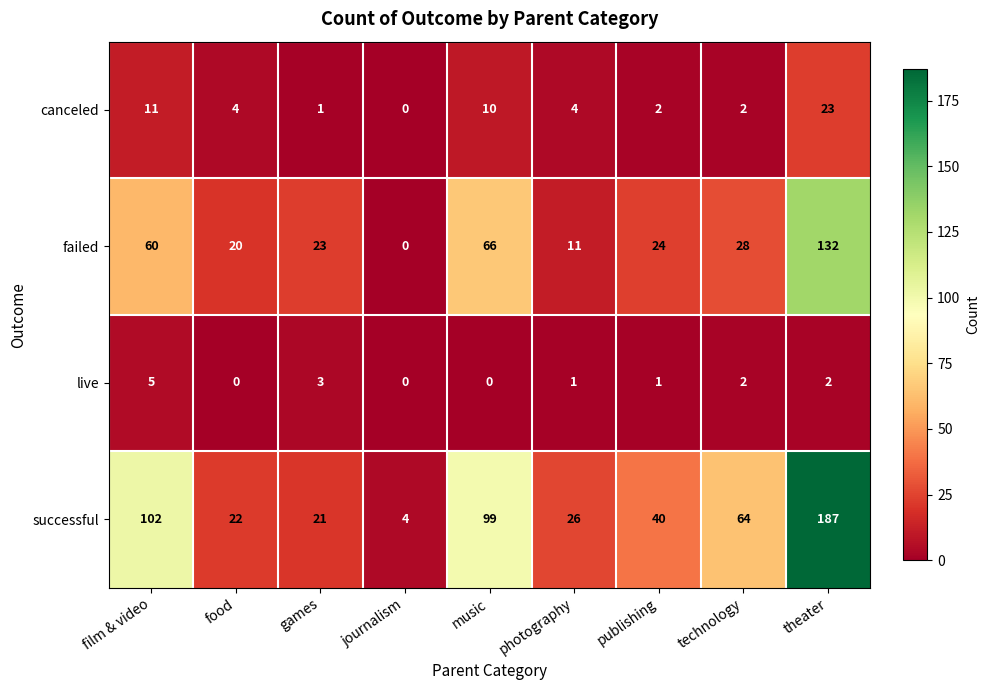

What is the total value across all series at theater?

344